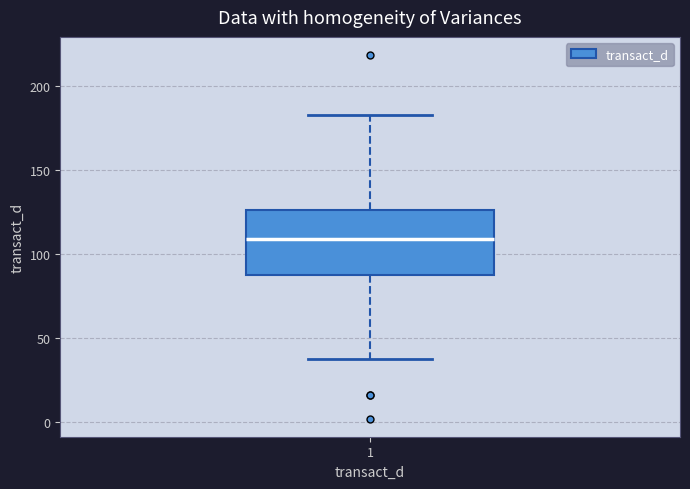

Transcribe this box plot: give where the median line is, the range the box spans, and where the two whiskers end, as read against the y-axis. The values are not printed on the chart, so give them approximately, as read against the axis.

median 110, box 85 to 125, whiskers 40 to 185